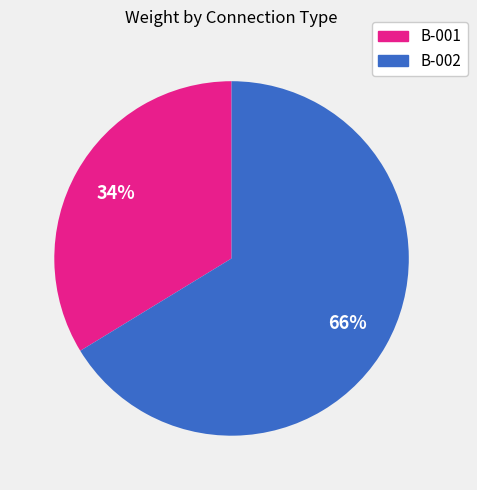

How many slices are in this pie chart?

2